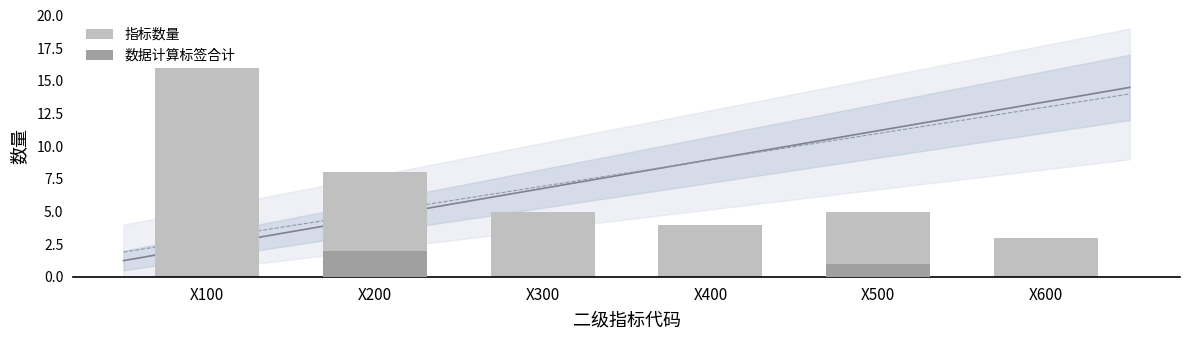

What is the value of the 数据计算标签合计 bar at the 2nd from the left?

2